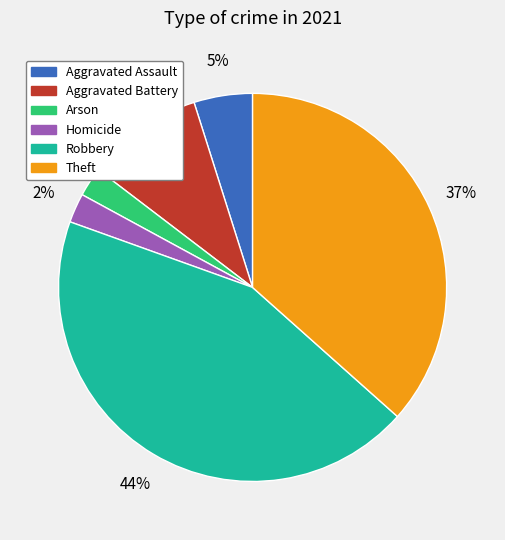

Count the number of slices in the pie.

6